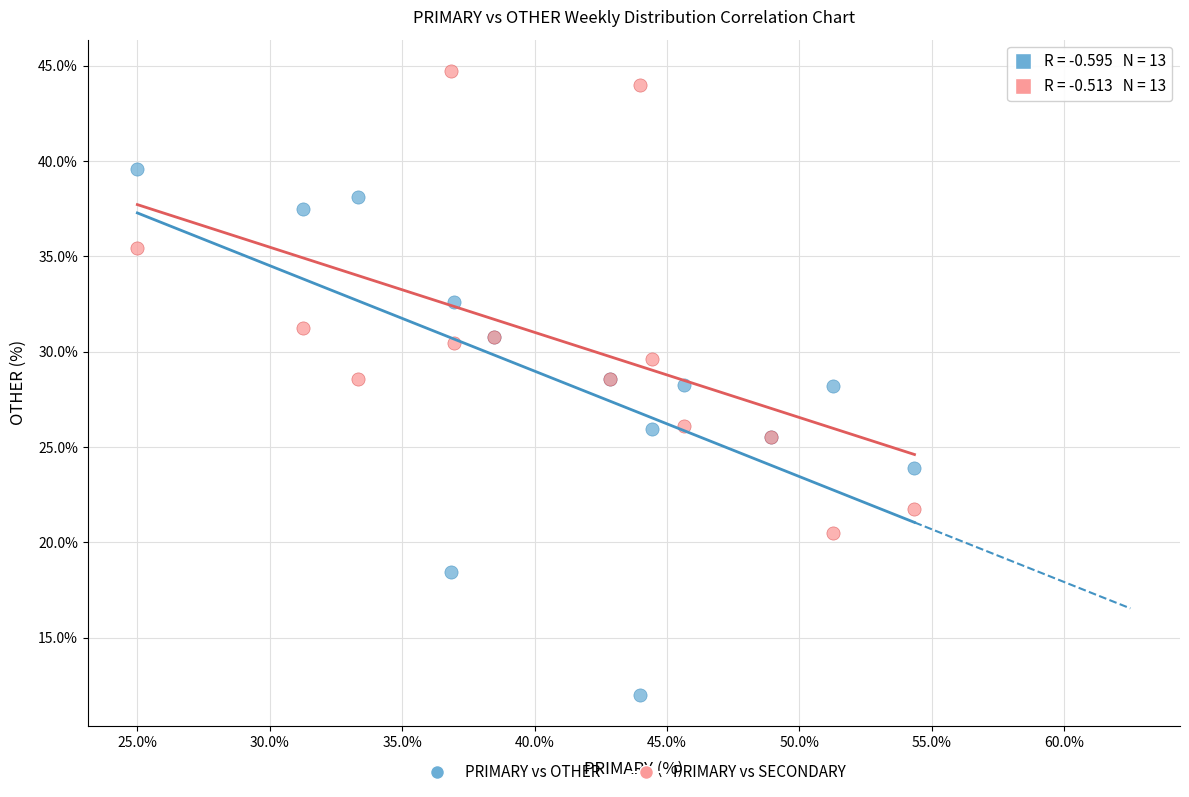

Which series reaches the maximum Y coordinate?

PRIMARY vs SECONDARY